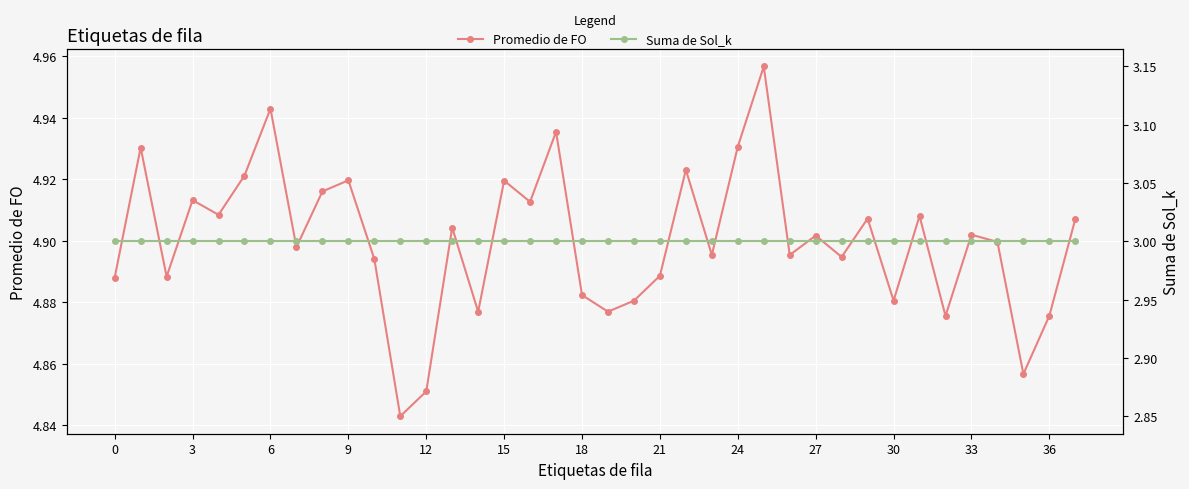

The value of Promedio de FO at 0 is 3.1. True or false?

False